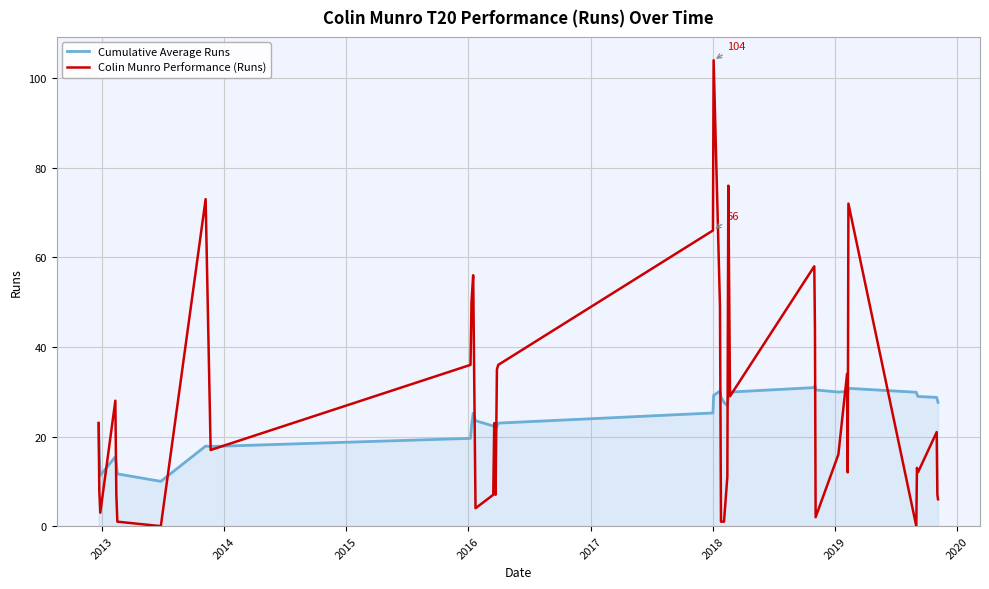

Which series has the largest range (max minus min)?

Colin Munro Performance (Runs)